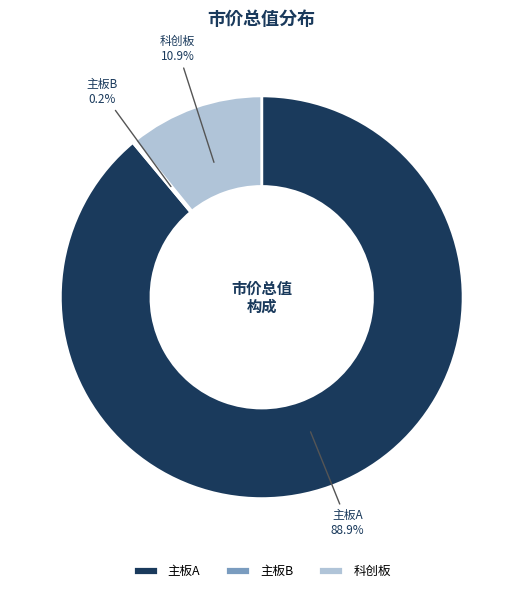

Between 科创板 and 主板A, which is larger?

主板A